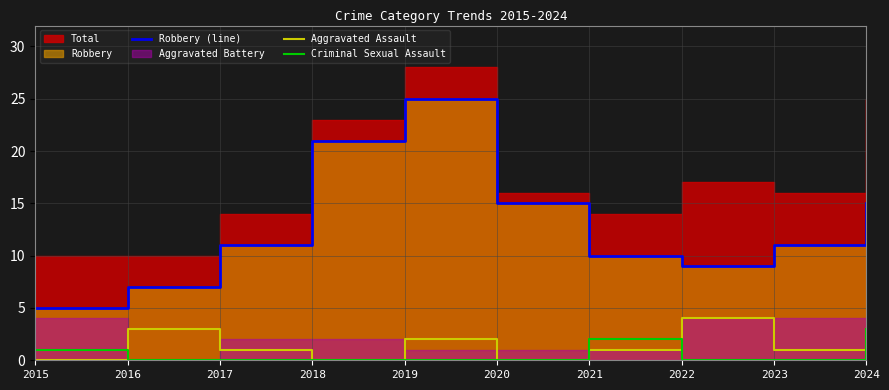

Is it true that Criminal Sexual Assault equals 1 at 2016?

False